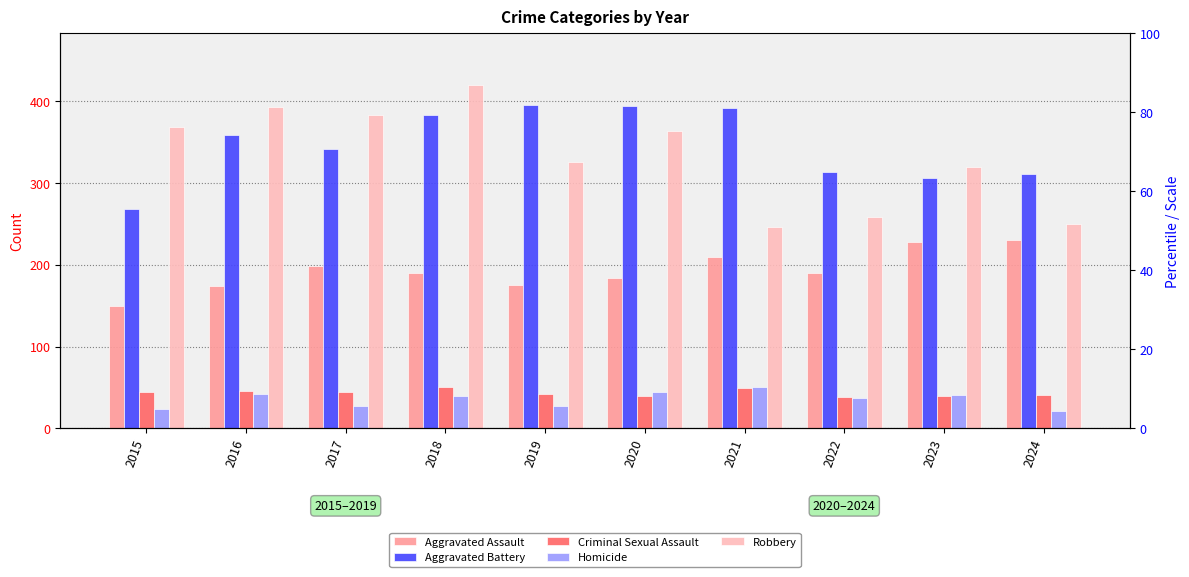

The value of Aggravated Battery at 2024 is 311. True or false?

True